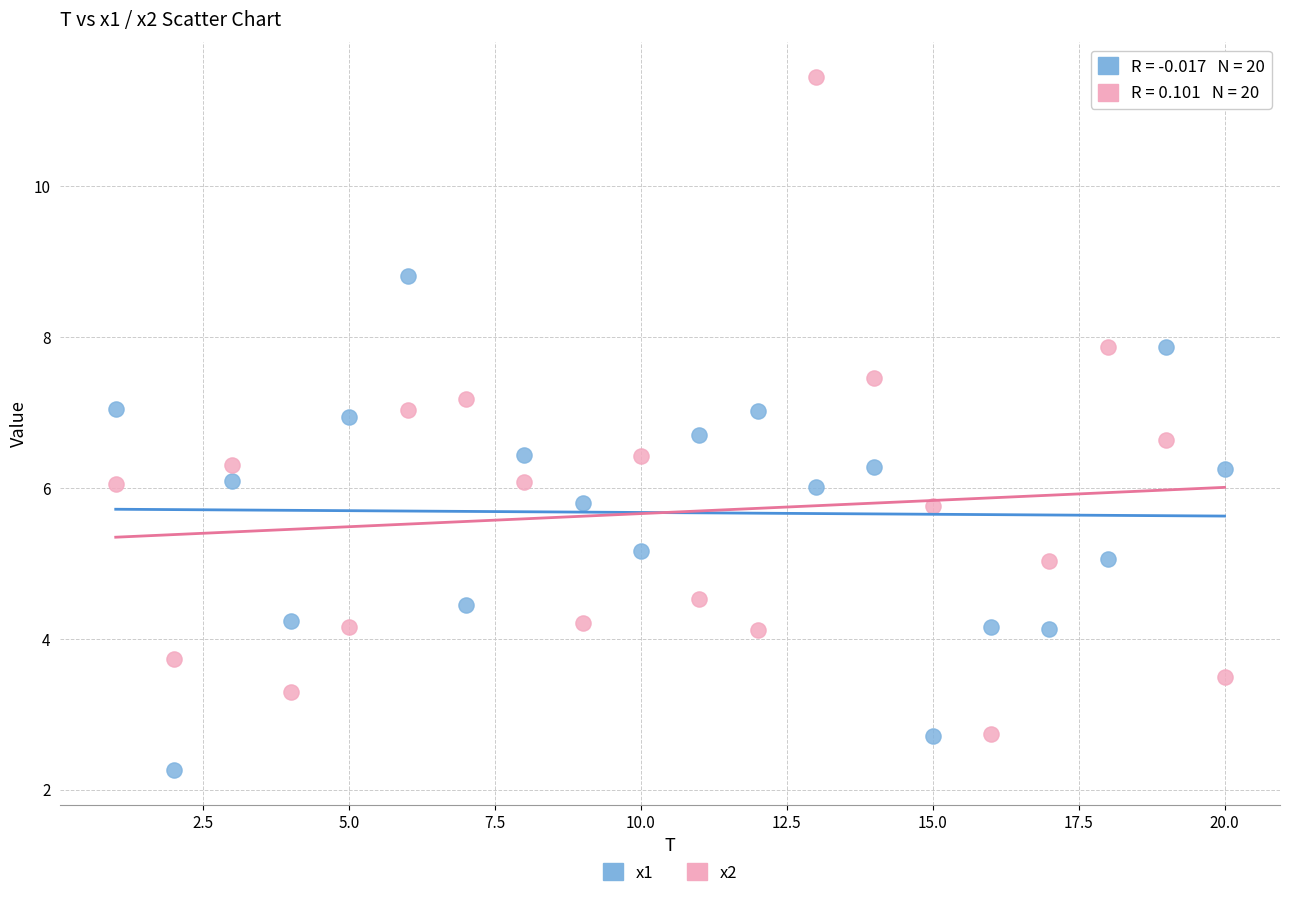

Which series reaches the maximum Y coordinate?

x2